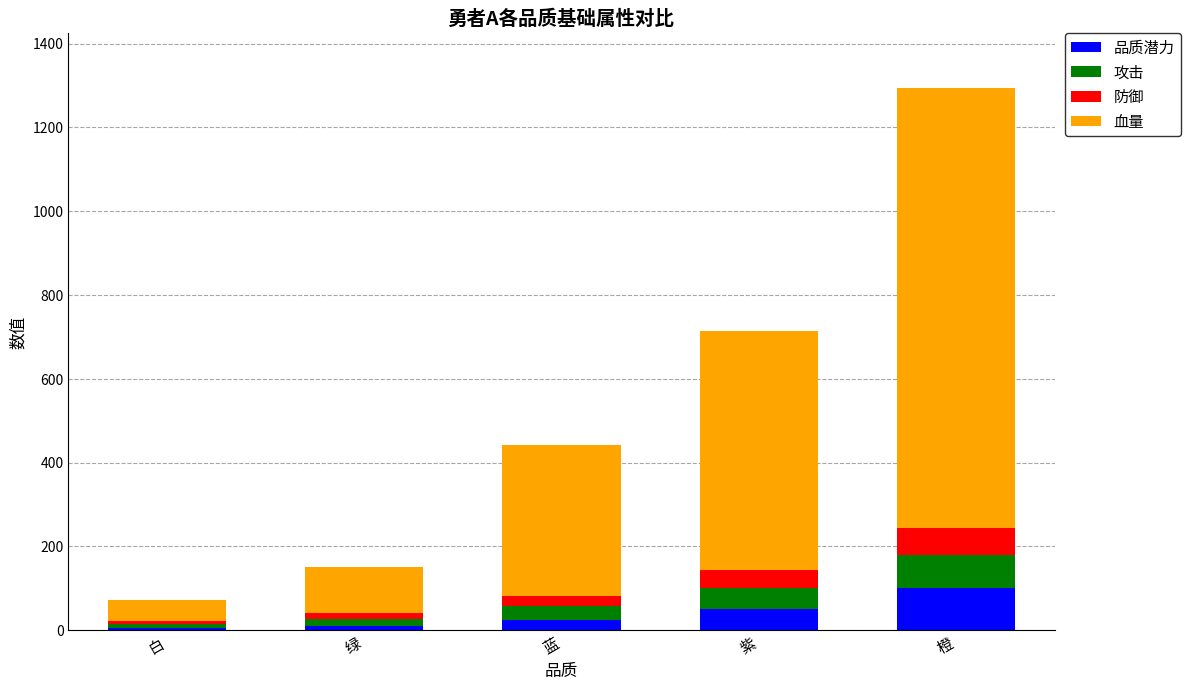

What is the sum of all 品质潜力 values?

190